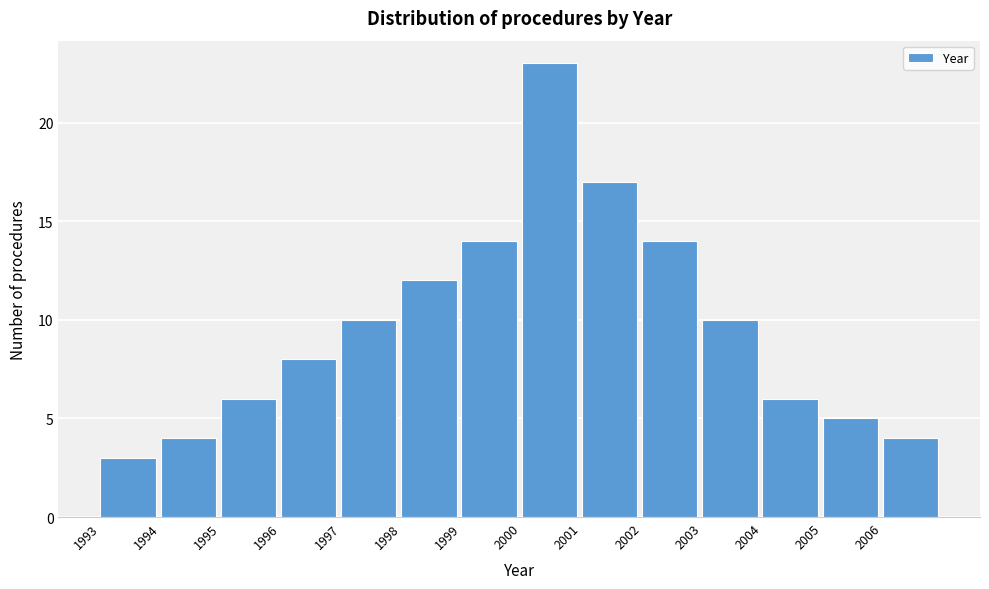

Over which range of the x-axis is the bar tallest?

2000 to 2001